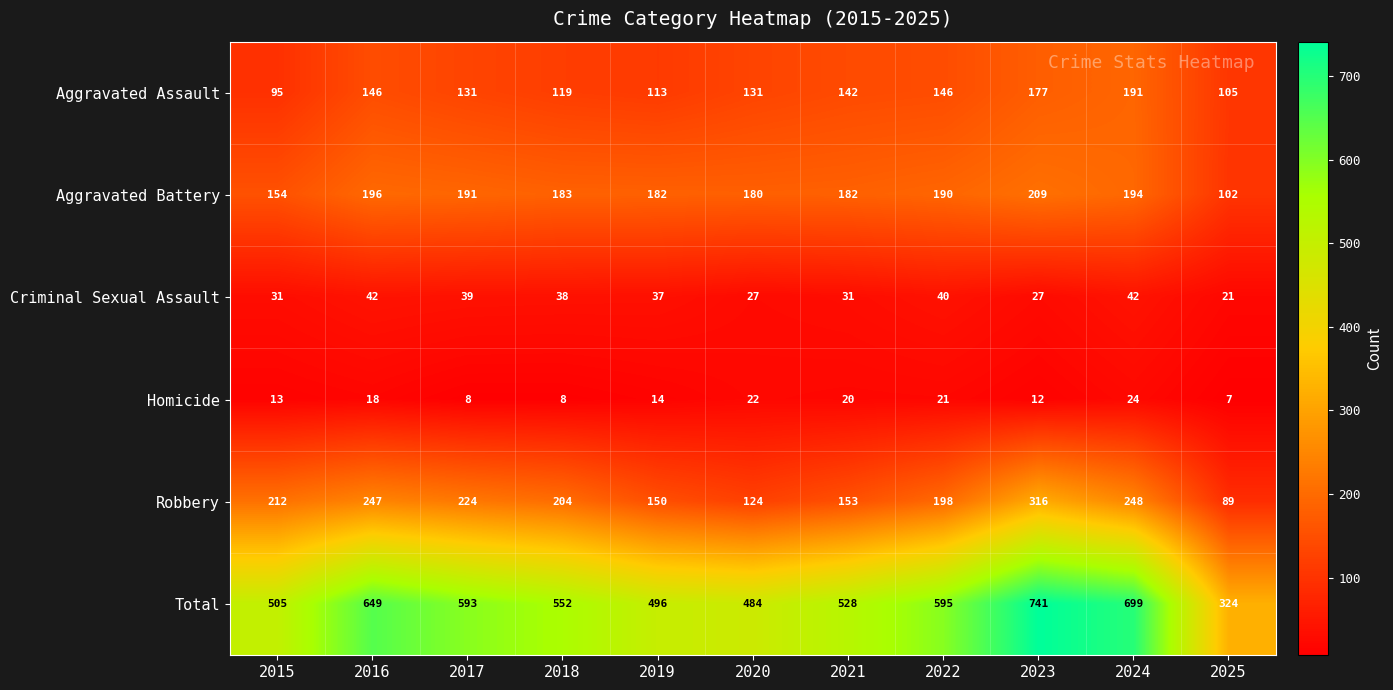

The value of Robbery at 2018 is 99. True or false?

False